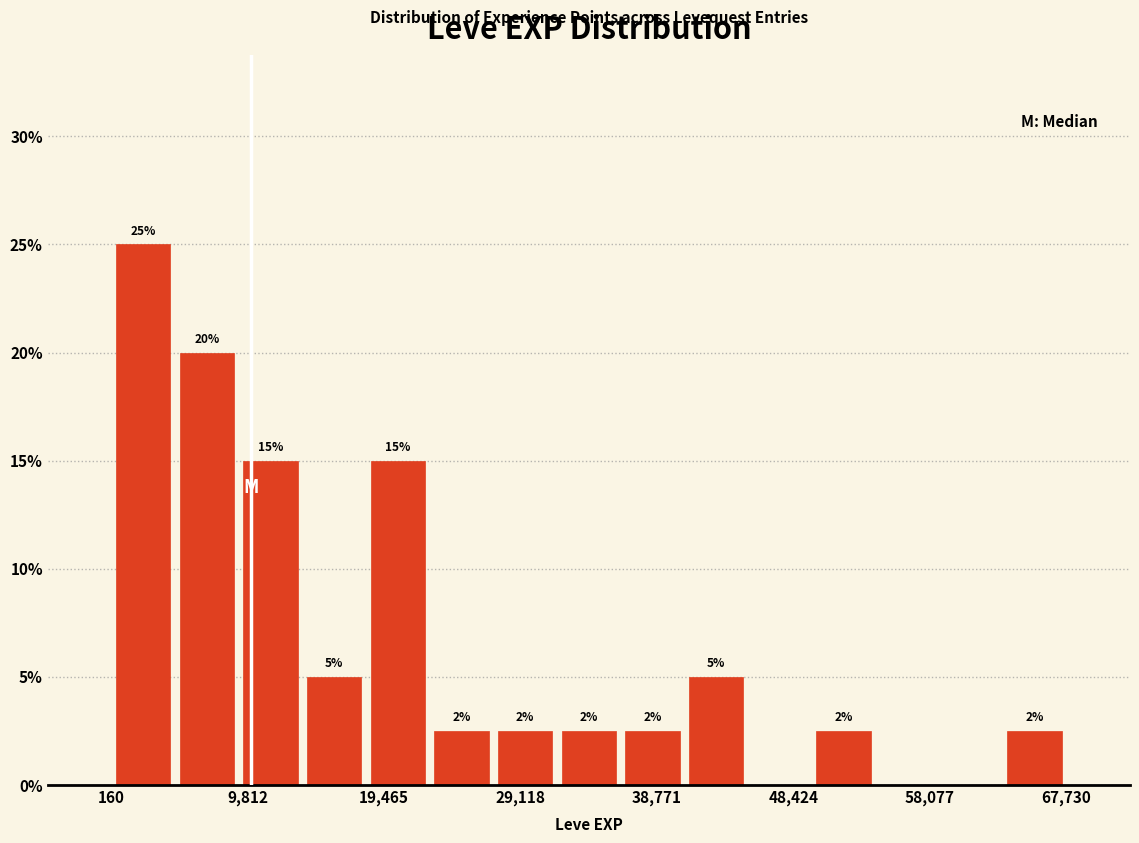

Over which range of the x-axis is the bar tallest?

0 to 5000